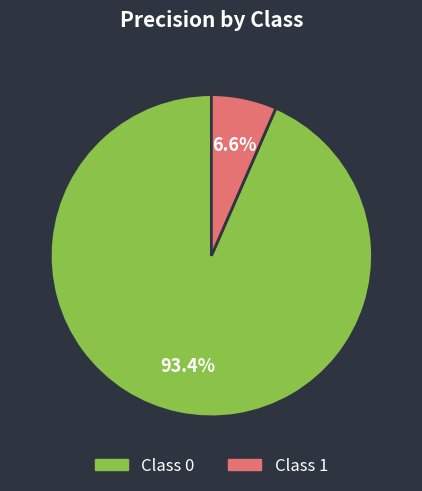

Is there a majority slice in this chart?

Yes